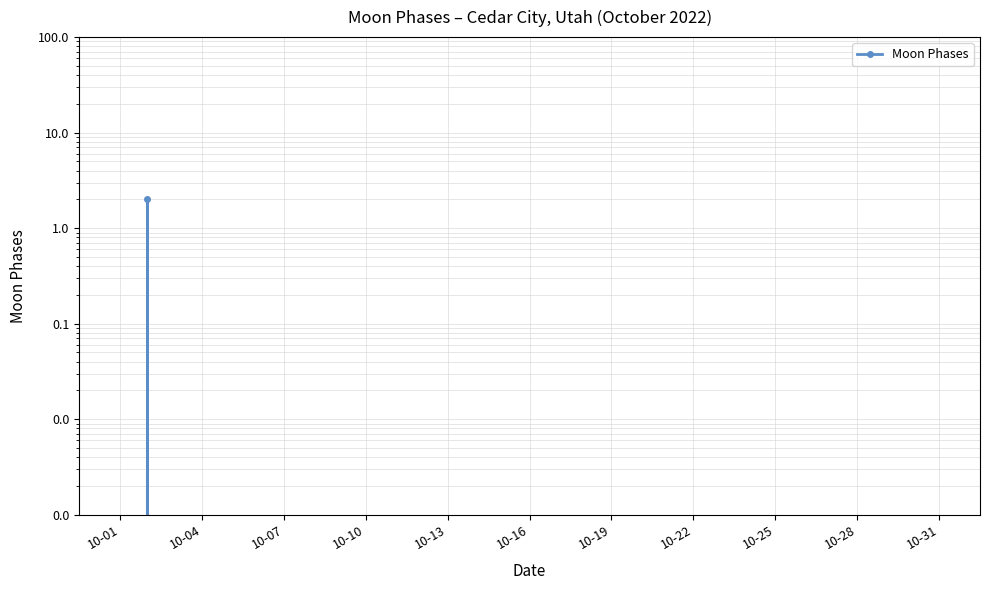

Reading left to right, transcribe all the data shown in this chart.

0	2	0	0	0	0	0	0	0	0	0	0	0	0	0	0	0	0	0	0	0	0	0	0	0	0	0	0	0	0	0